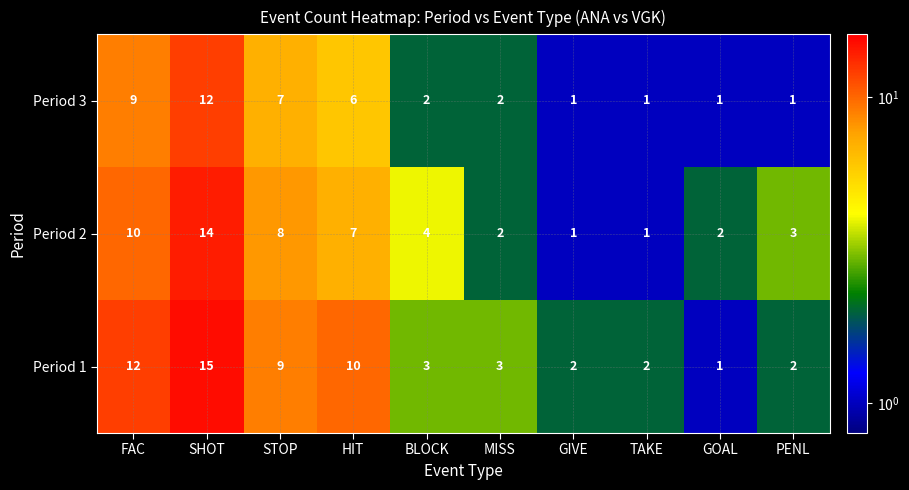

At which category is the sum across all series the highest?

SHOT